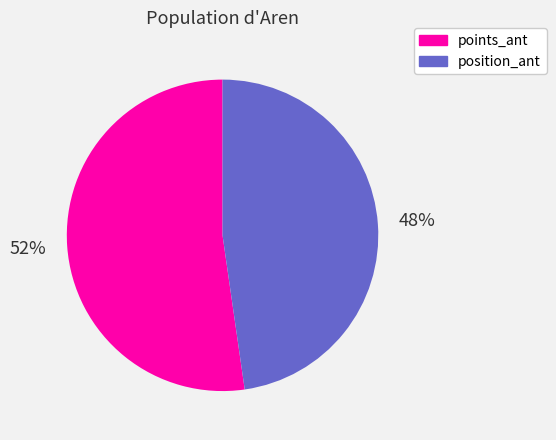

Is there a majority slice in this chart?

Yes